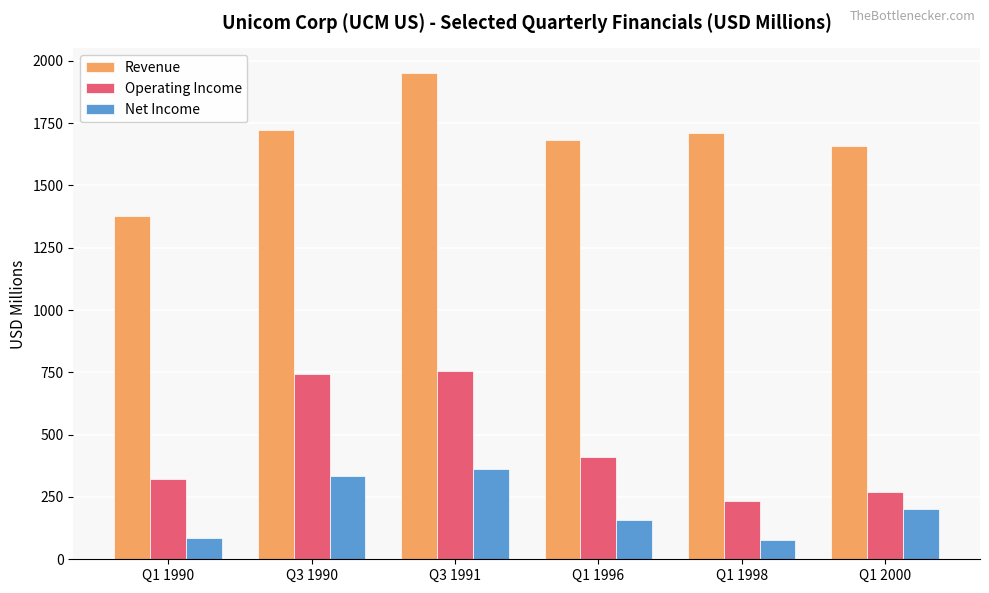

List the series in order of their peak value, highest first.

Revenue, Operating Income, Net Income